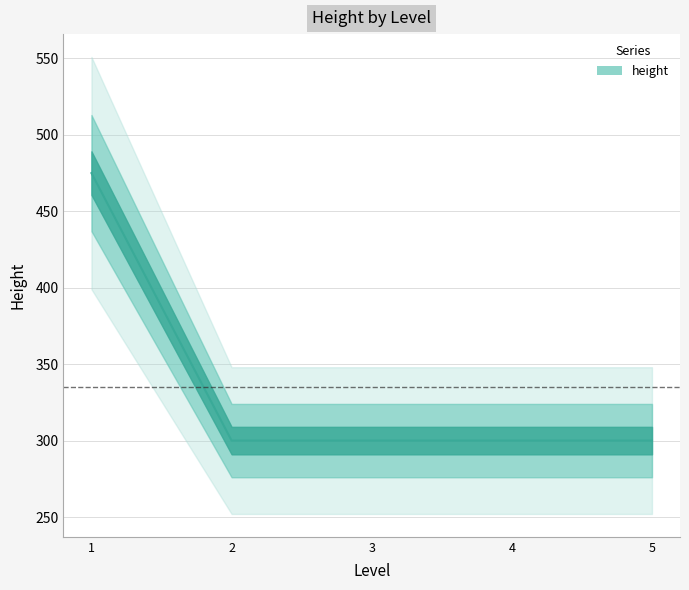

What is the value of the 4th point from the left?

300